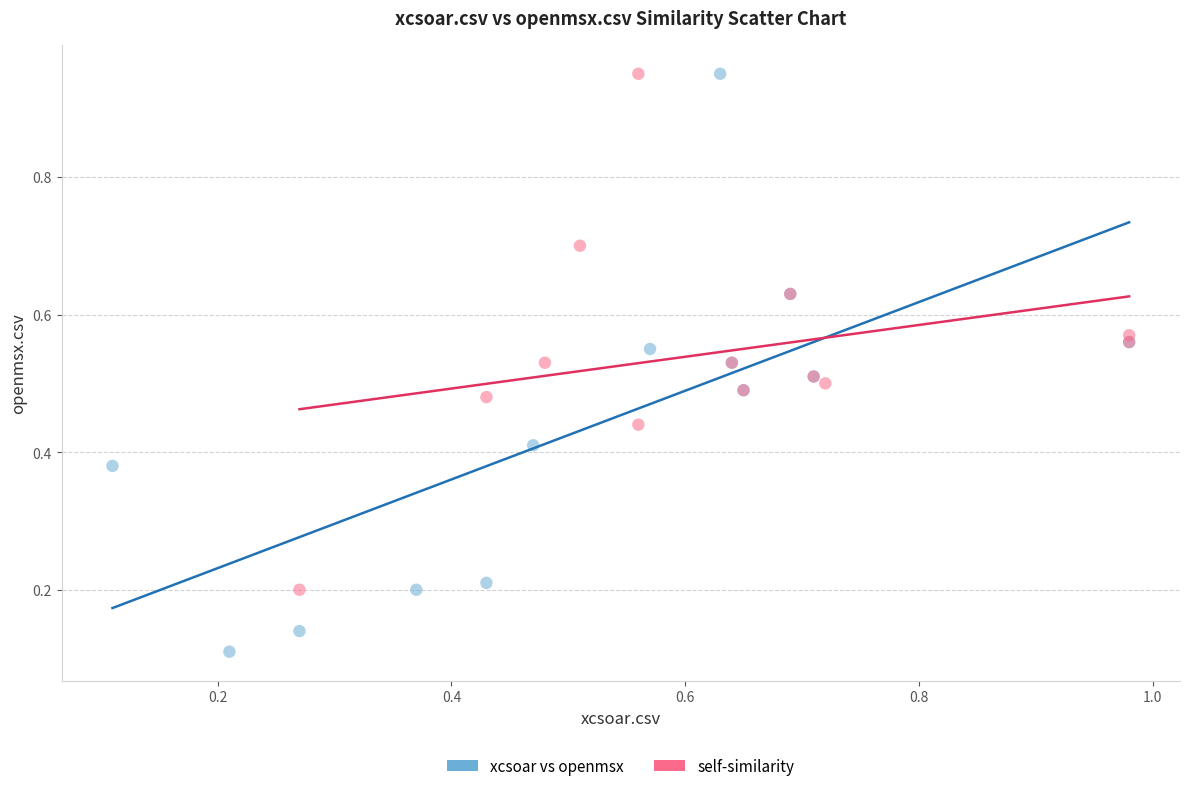

Which series has the largest Y range (max minus min)?

xcsoar vs openmsx